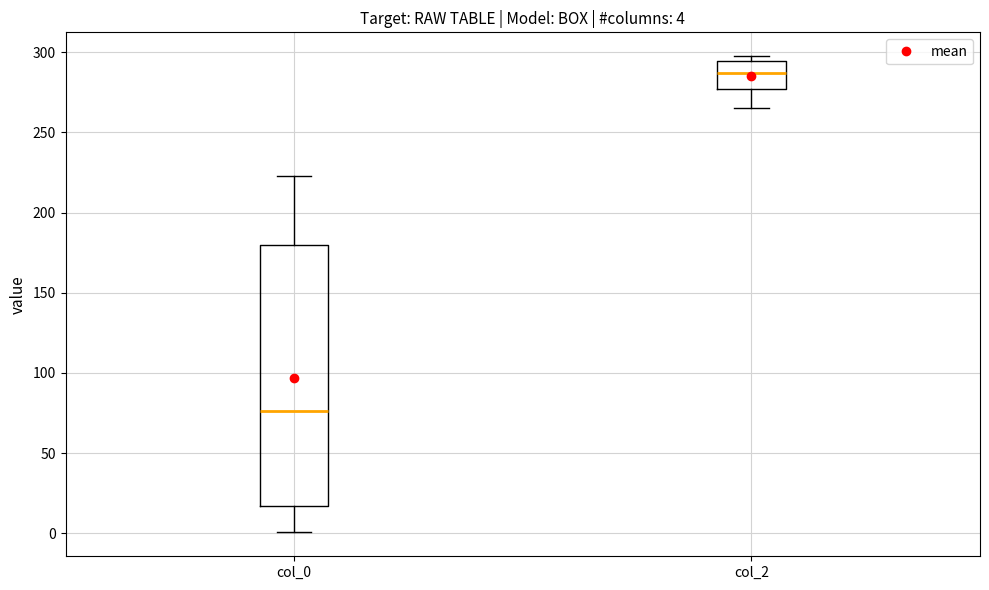

Which box is the tallest, from its lower edge to its upper edge?

col_0